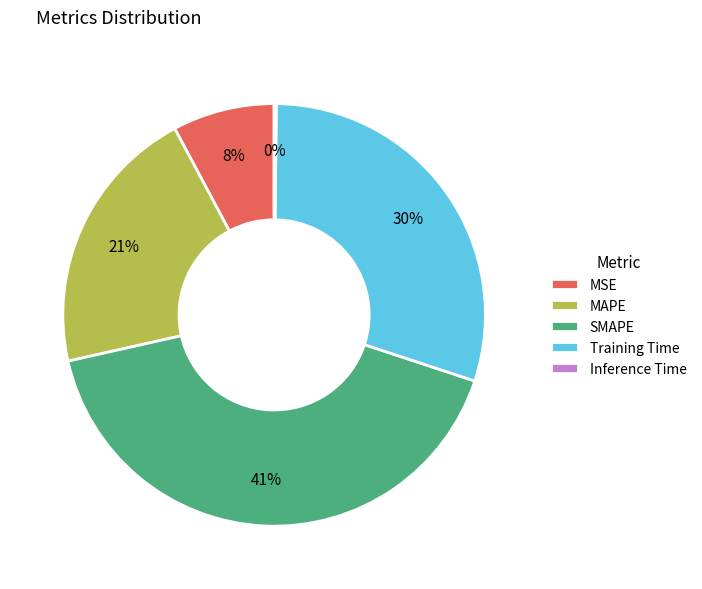

Which has a higher value, MSE or Training Time?

Training Time